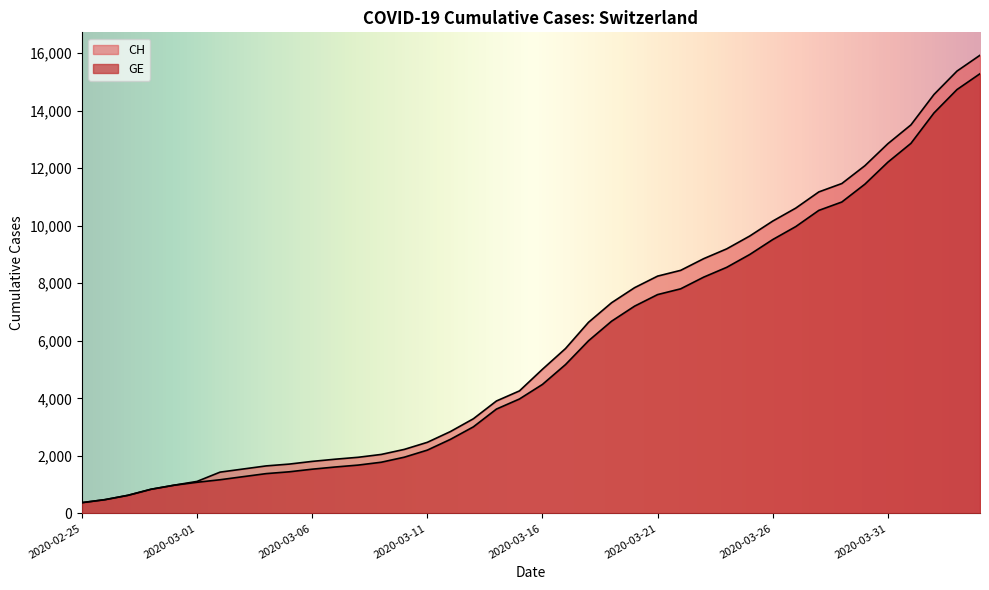

How many lines are shown in the chart?

2